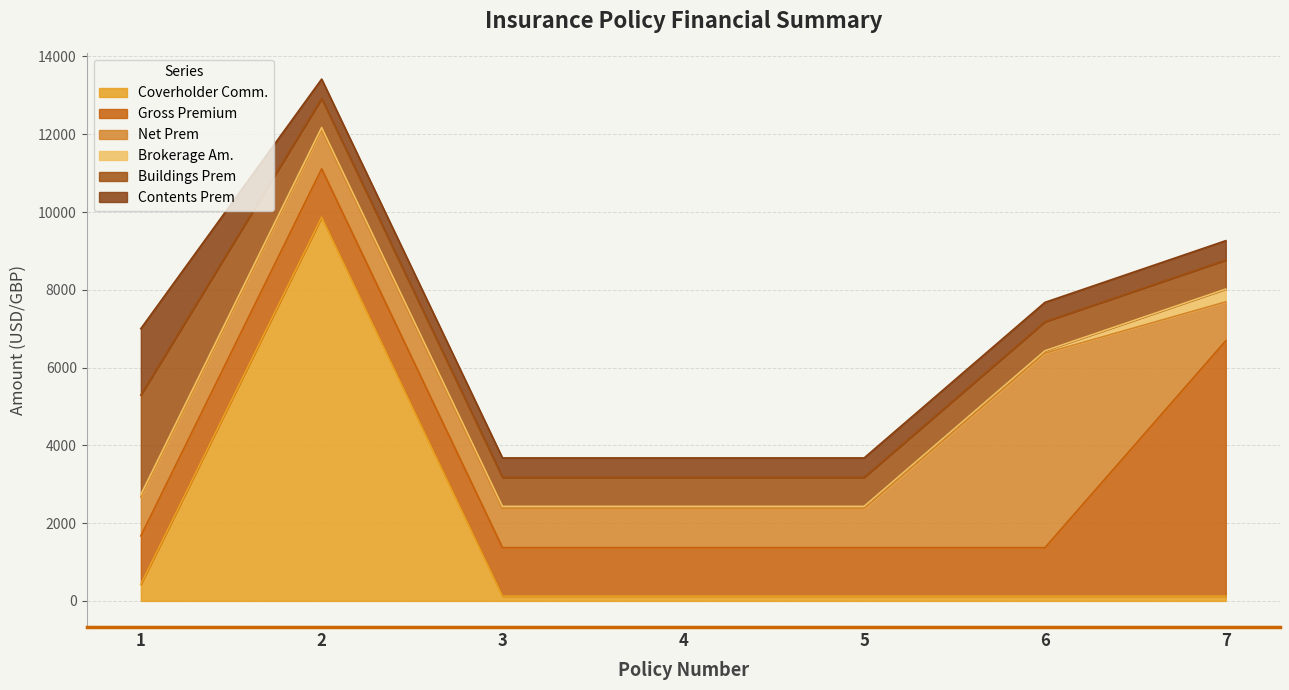

List the labels in order of Coverholder Comm. value, largest first.

2, 1, 3, 4, 5, 6, 7